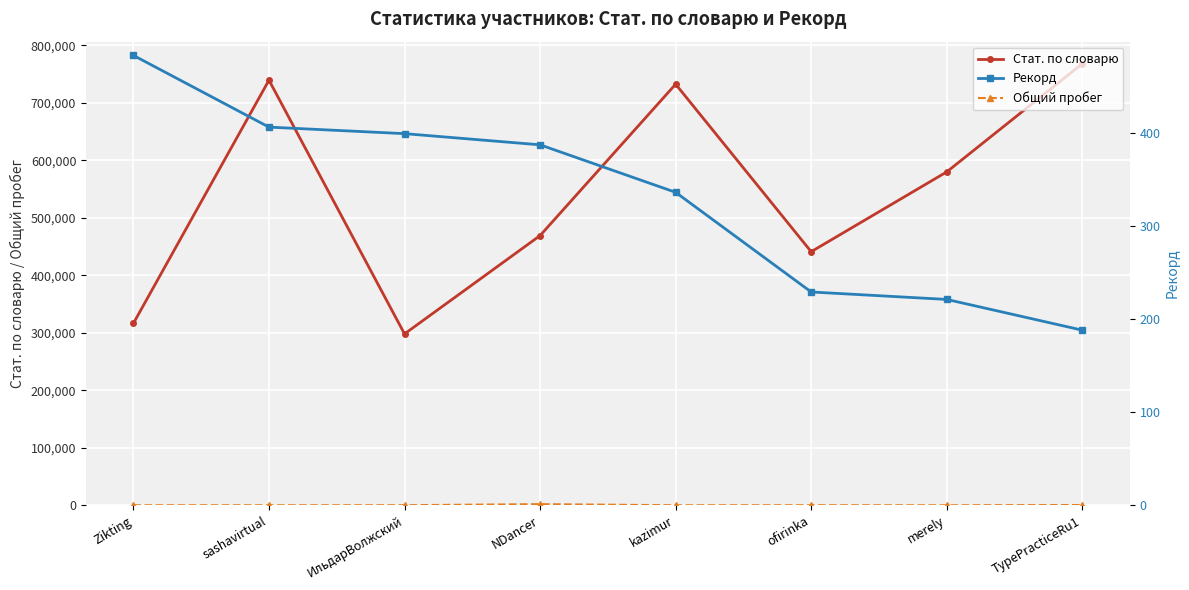

Is it true that Рекорд equals 179 at NDancer?

False